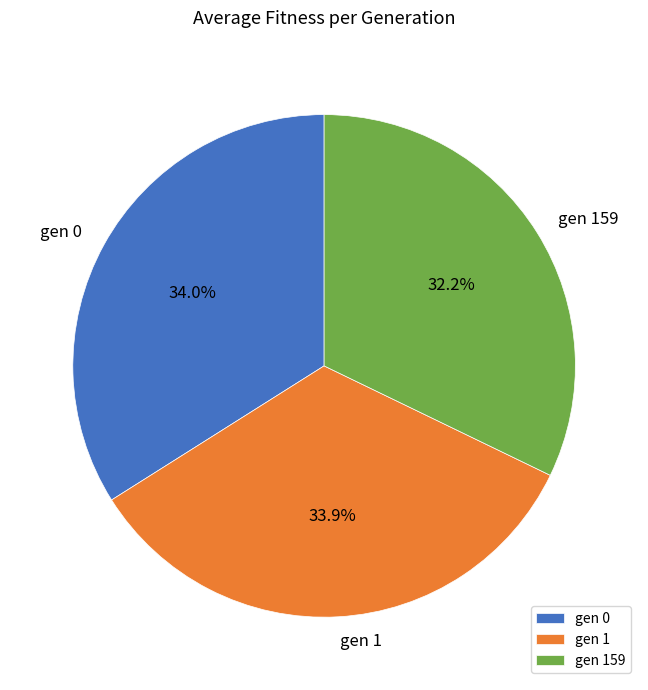

What is the ratio of the value at gen 159 to the value at gen 0?

0.9